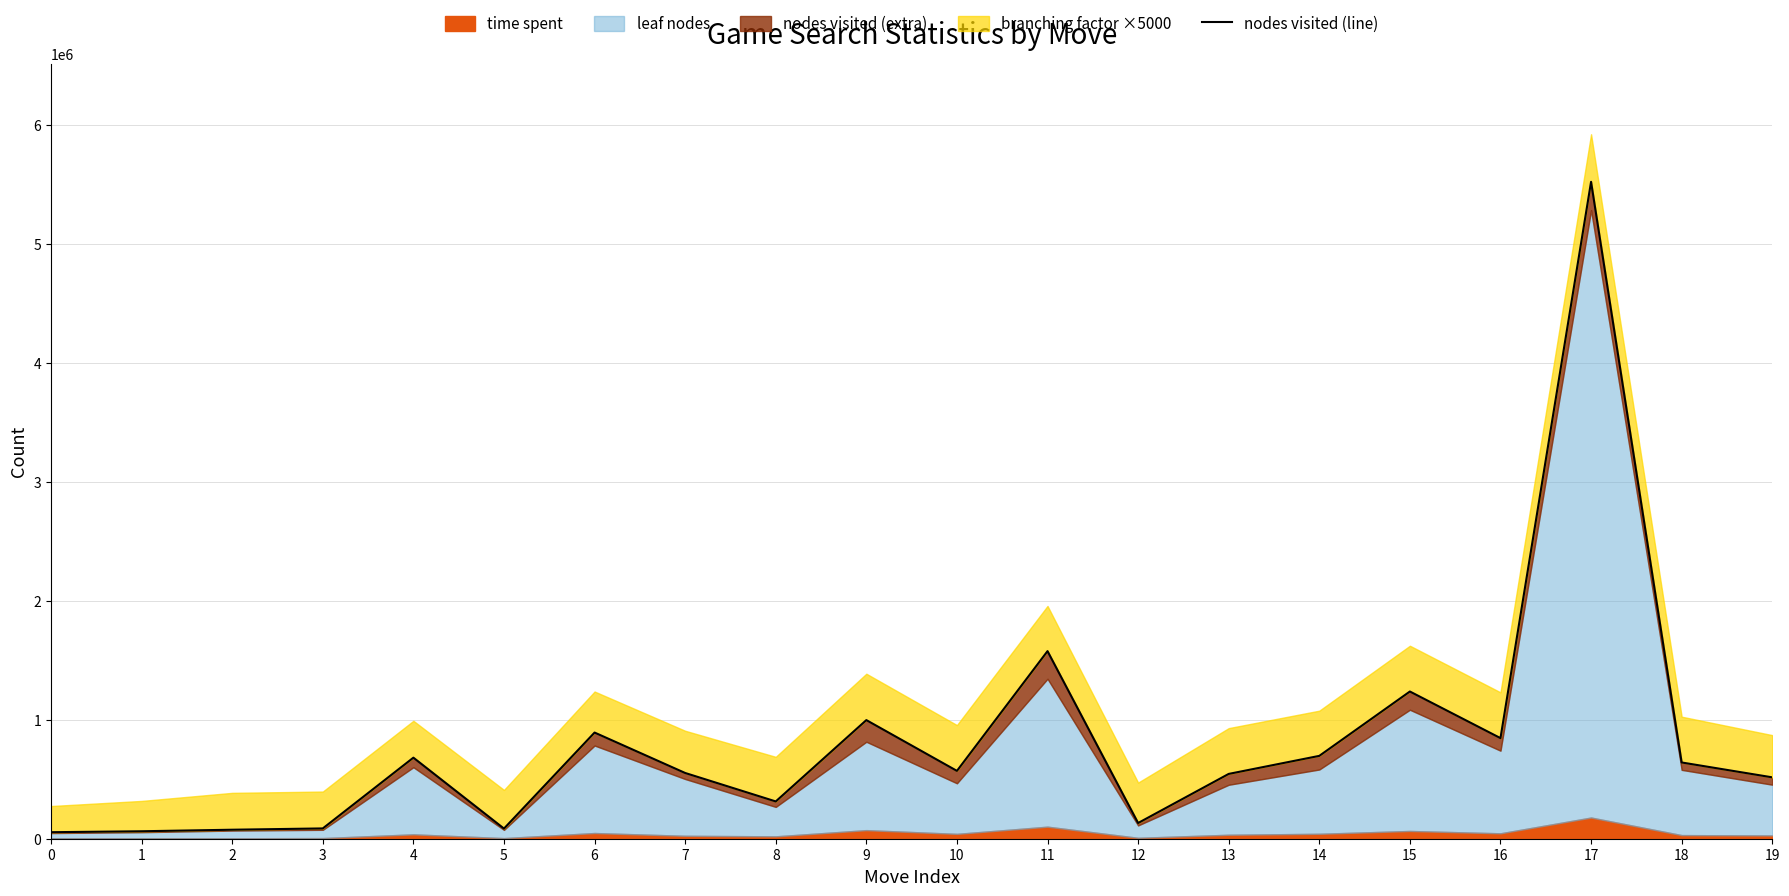

True or false: the data has more than 0 interior local peaks.

True